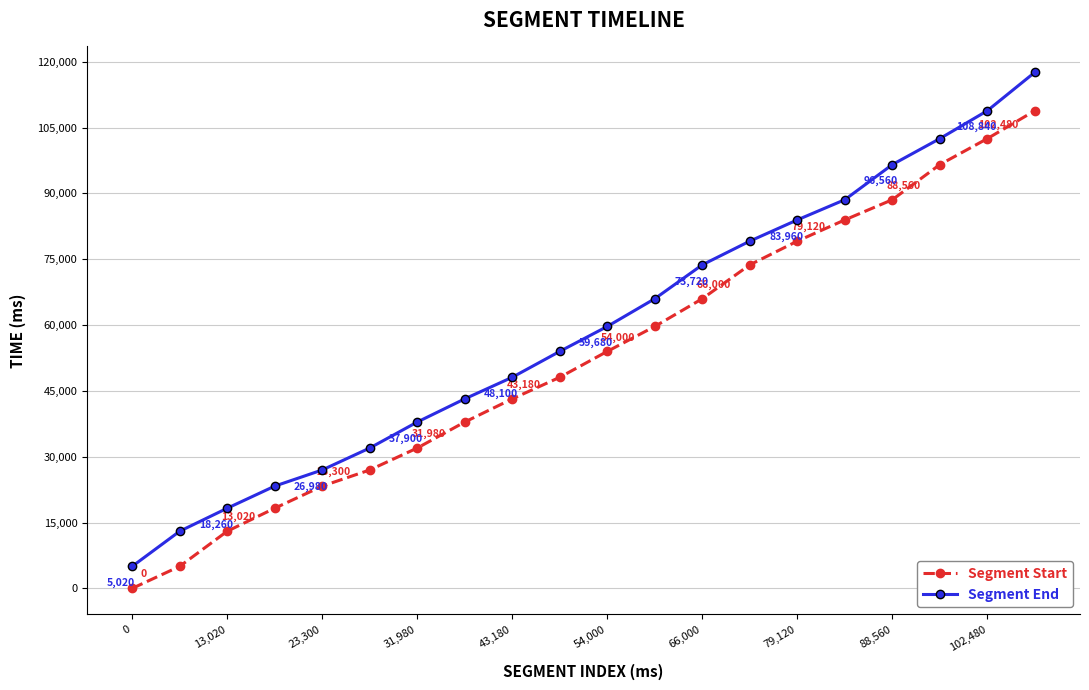

Is this an area chart (filled region under the line)?

No